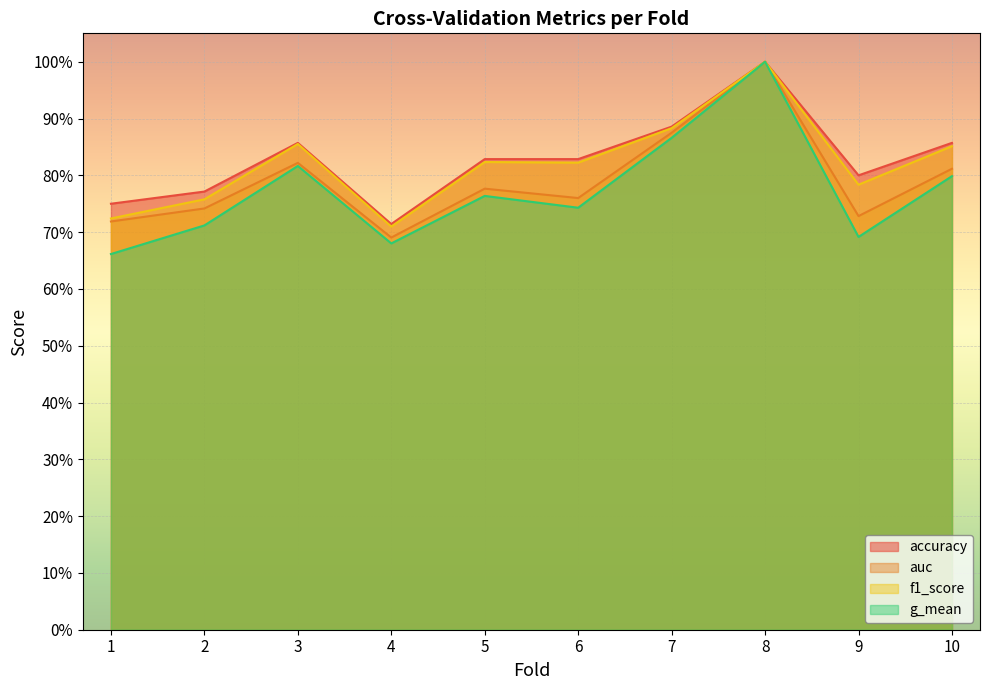

What is the average value of the f1_score series?

0.8